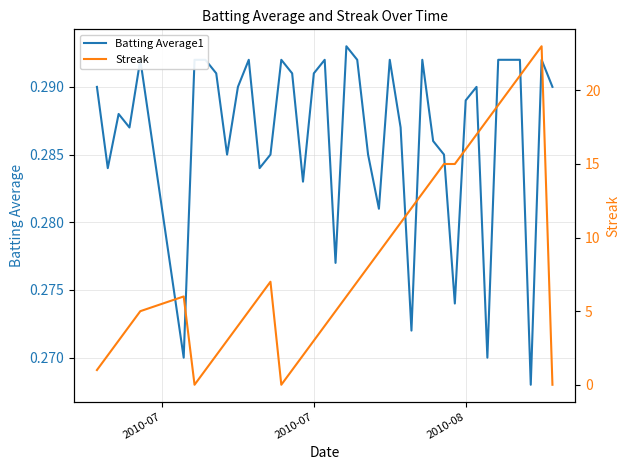

Which series ends up on top after the final intersection of Batting Average1 and Streak?

Batting Average1